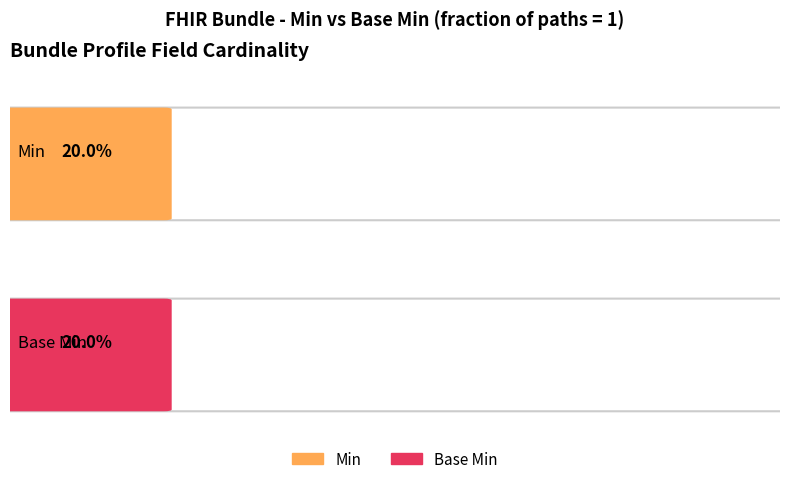

Which series has the largest total across all categories?

Min